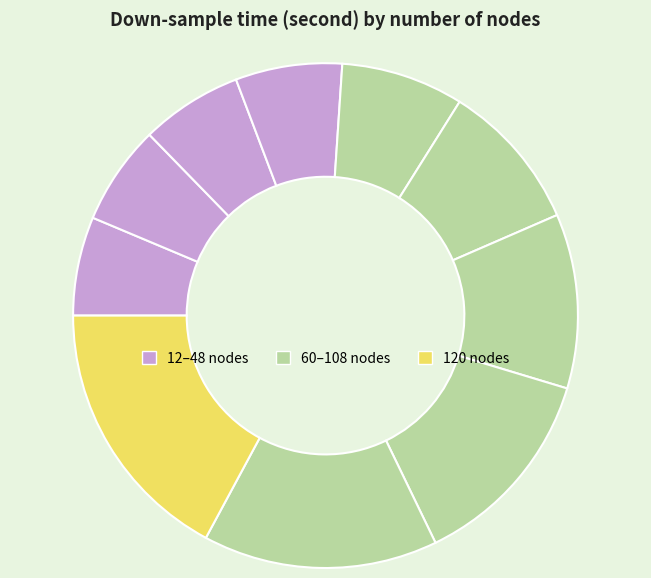

Rank the categories by value from highest to lowest.

120, 108, 96, 84, 72, 60, 48, 36, 24, 12